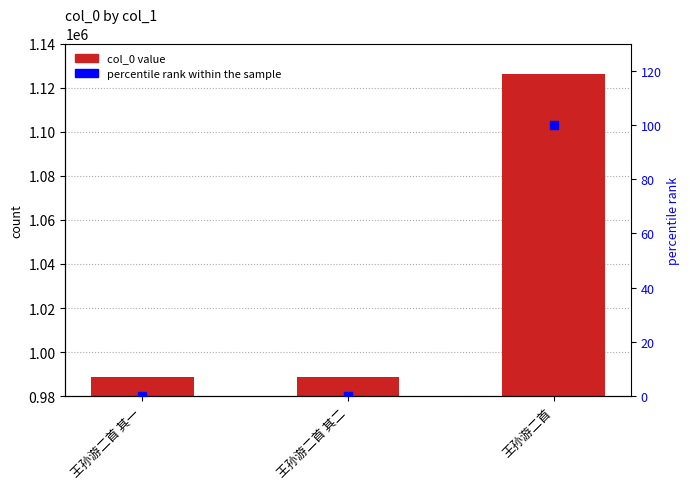

Which series has the largest Y range (max minus min)?

col_0